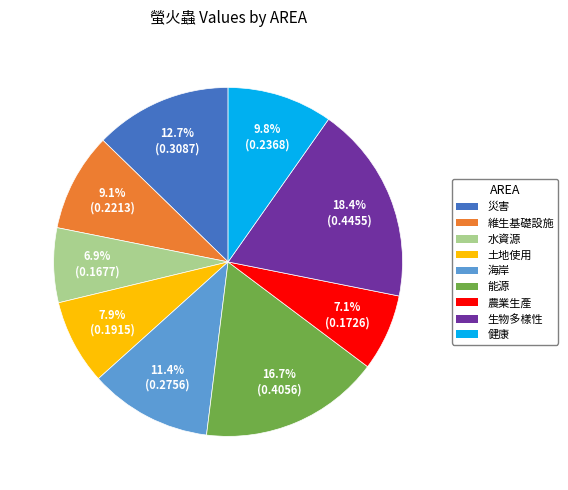

Is there any slice that represents more than half of the pie?

No